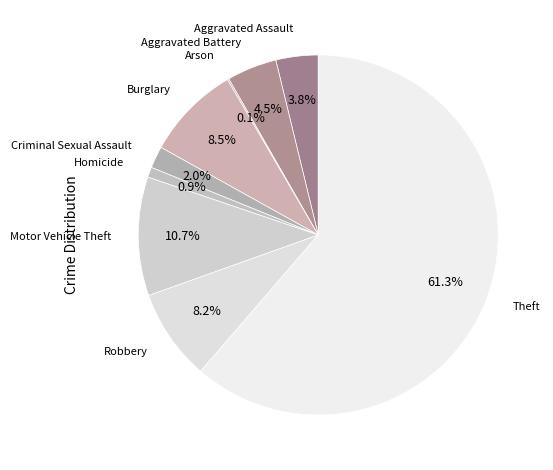

Which has a higher value, Robbery or Theft?

Theft